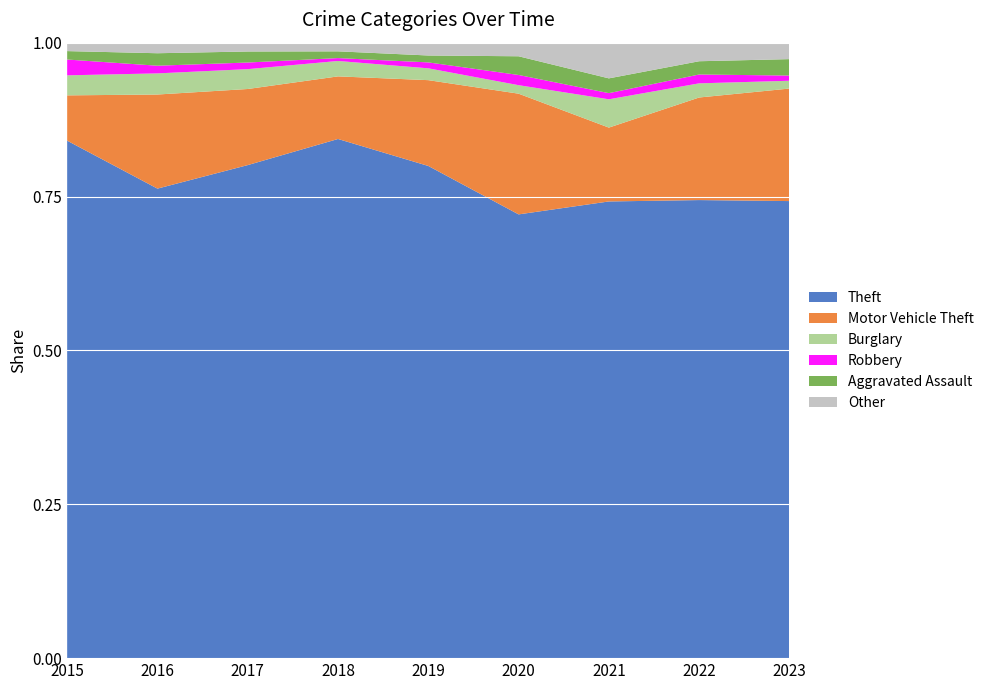

Reading right to left, list all the values displayed in this chart.

Theft: 2023=528	2022=518	2021=371	2020=261	2019=499	2018=539	2017=447	2016=489	2015=491
Motor Vehicle Theft: 2023=130	2022=116	2021=60	2020=71	2019=87	2018=65	2017=69	2016=98	2015=43
Burglary: 2023=9	2022=16	2021=23	2020=5	2019=12	2018=16	2017=18	2016=22	2015=19
Robbery: 2023=6	2022=10	2021=5	2020=6	2019=6	2018=3	2017=6	2016=8	2015=15
Aggravated Assault: 2023=19	2022=15	2021=12	2020=11	2019=7	2018=7	2017=10	2016=13	2015=8
Other: 2023=19	2022=21	2021=29	2020=8	2019=13	2018=9	2017=8	2016=11	2015=8